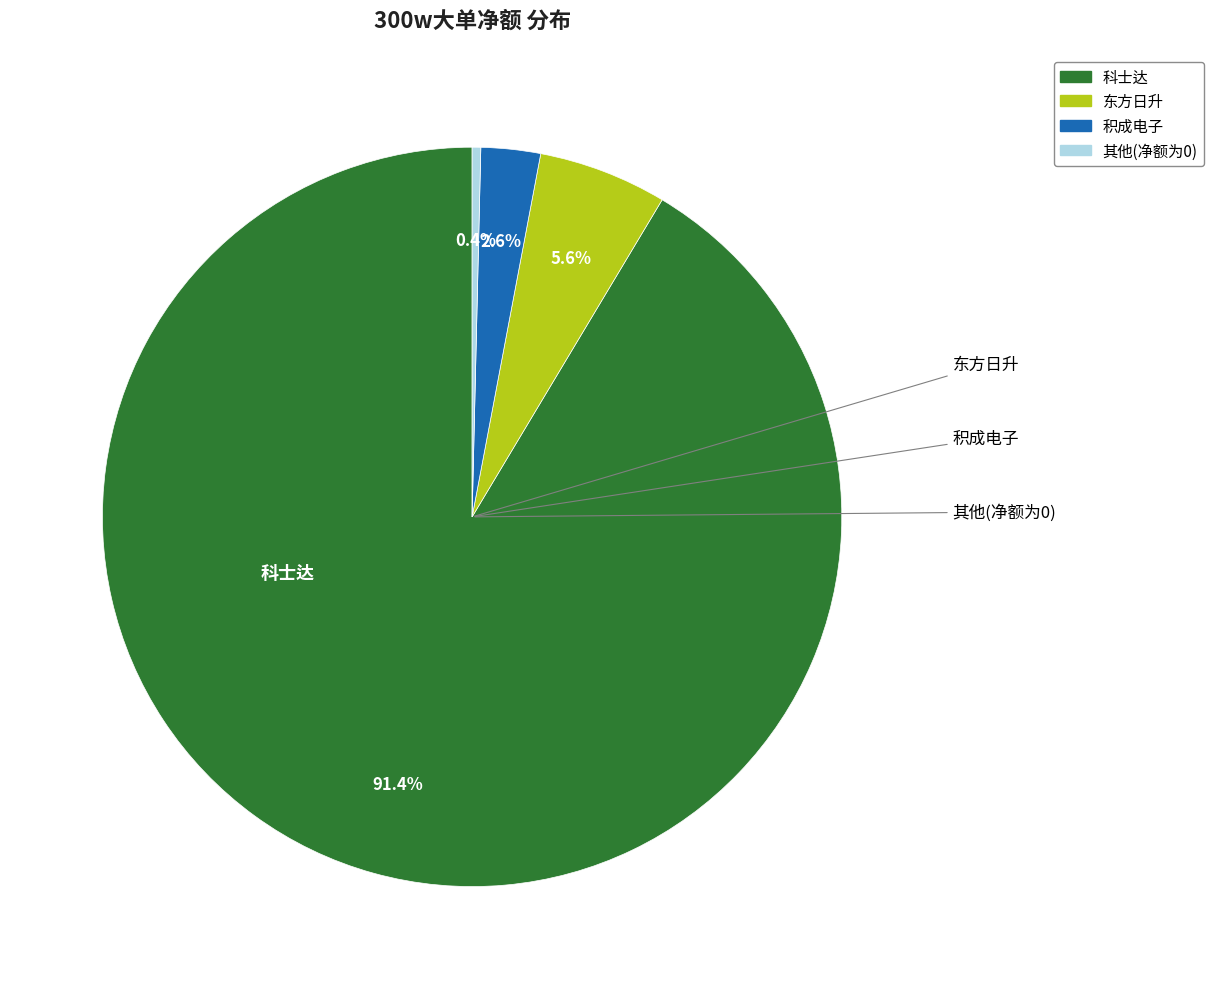

Is there any slice that represents more than half of the pie?

Yes